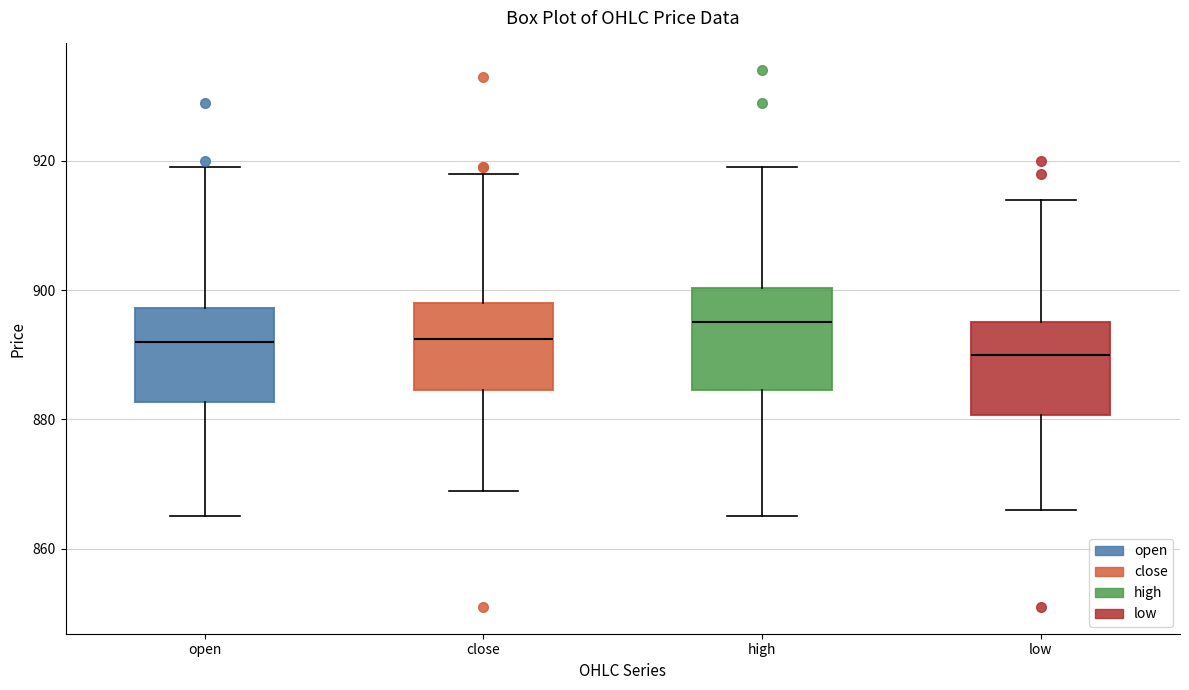

Reading left to right, transcribe this box plot: for each box, give where its median line is, the range the box spans, and where its two whiskers end, as read against the y-axis. The values are not printed on the chart, so give them approximately, as read against the axis.

open: median 892, box 882 to 898, whiskers 866 to 920
close: median 892, box 884 to 898, whiskers 870 to 918
high: median 896, box 884 to 900, whiskers 866 to 920
low: median 890, box 880 to 896, whiskers 866 to 914